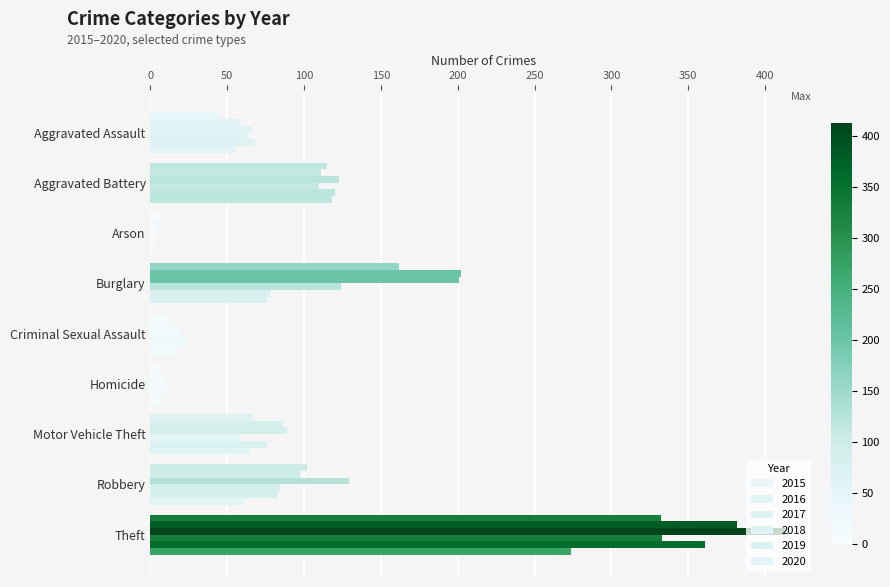

What is the spread (max minus min) of values at Homicide?

6